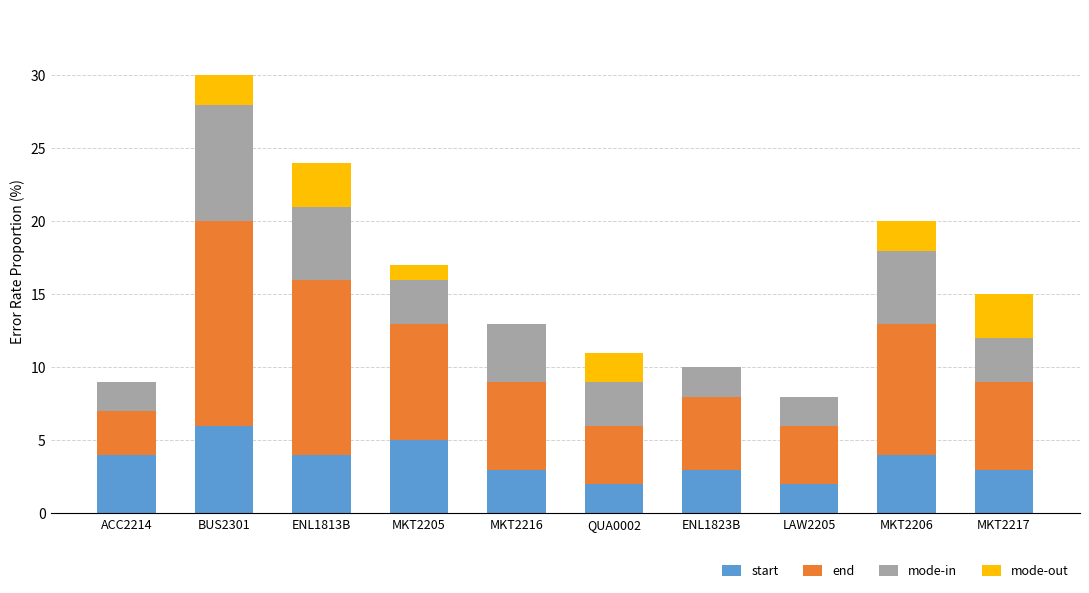

What are all the series names shown in the legend?

start, end, mode-in, mode-out